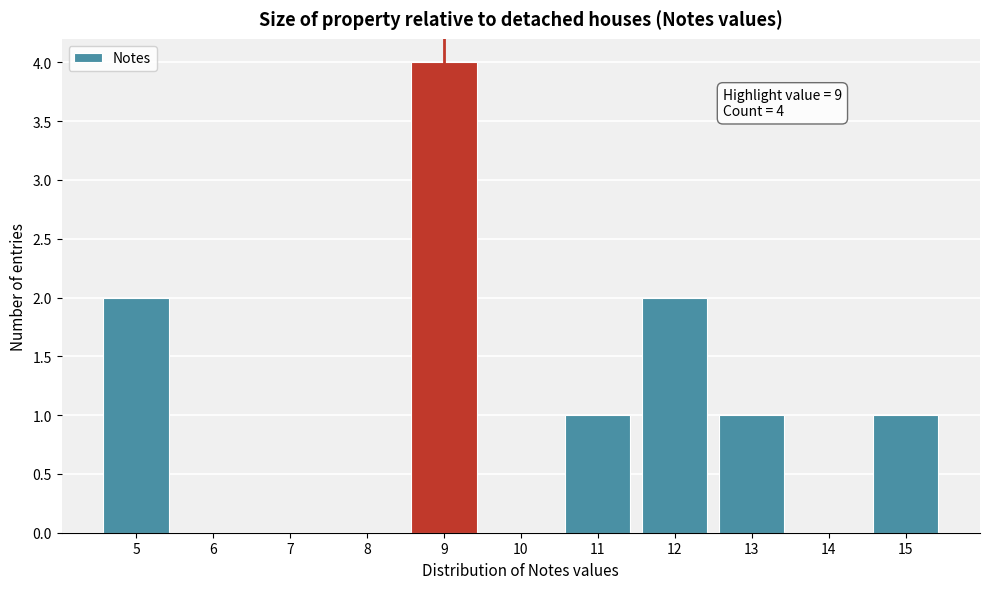

Over which range of the x-axis is the bar tallest?

8.5 to 9.5